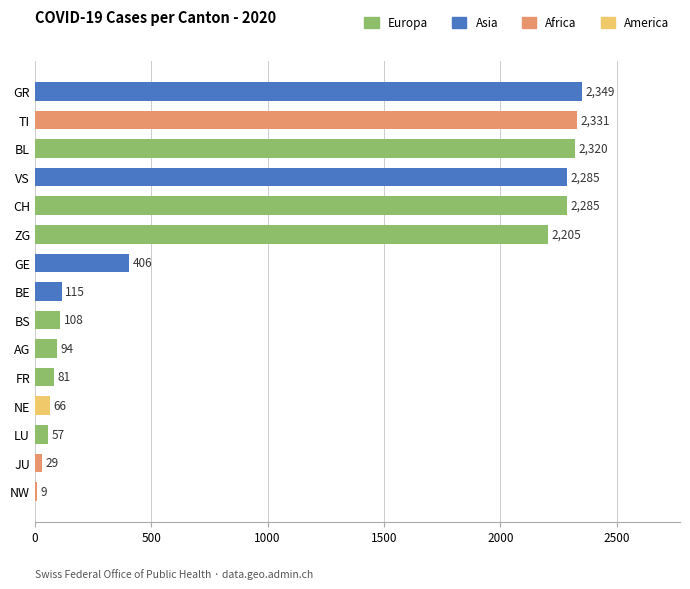

The chart shows a value of 406 at GE. True or false?

True